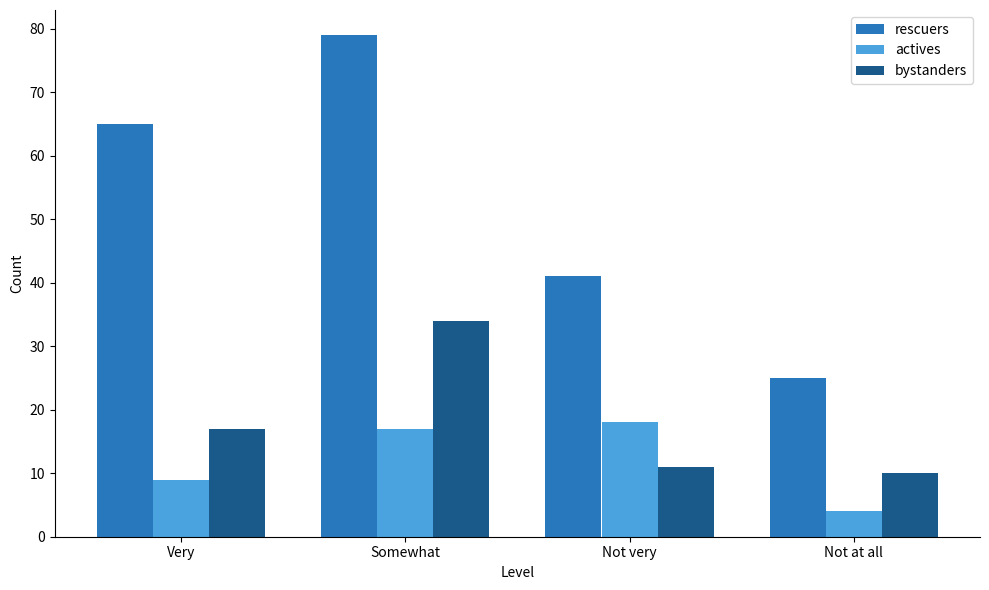

Where is bystanders nearest to the value 22?

Very